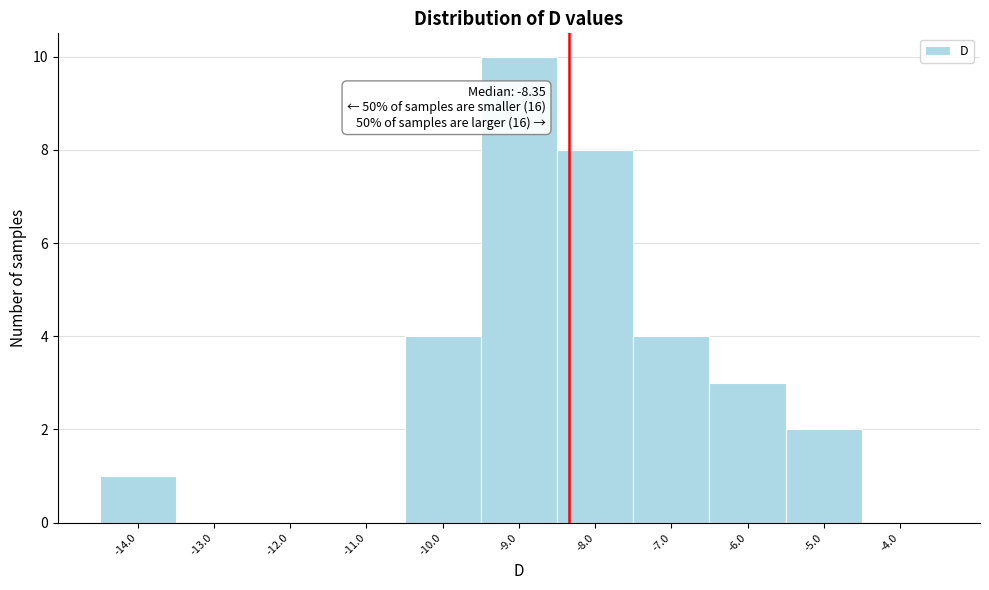

Which range on the x-axis has the tallest bar?

-9.5 to -8.5